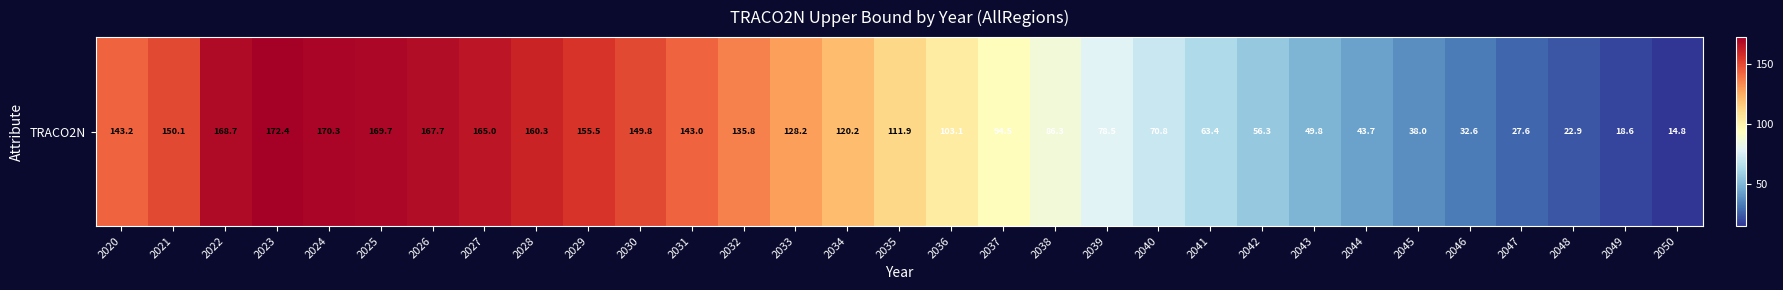

Approximately how many times larger is the value at 2021 compared to 2047?

5.4